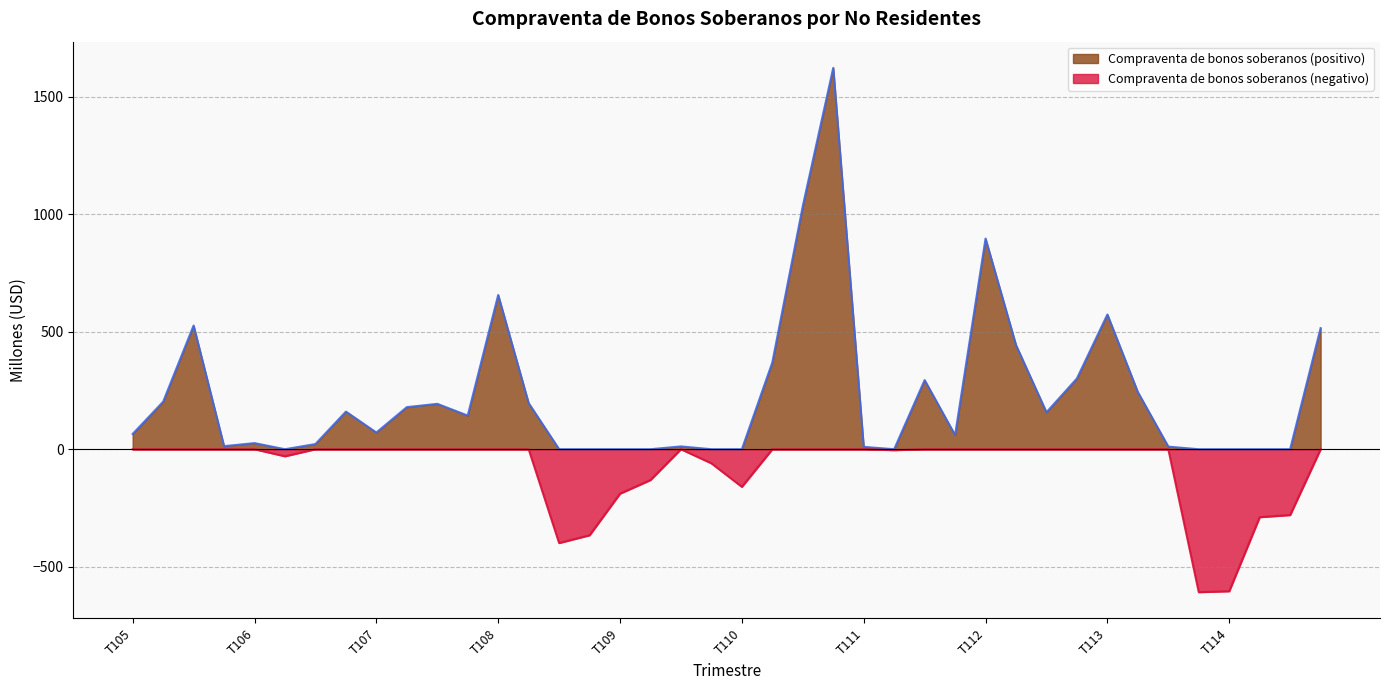

What is the change in value from T105 to T111?

-55